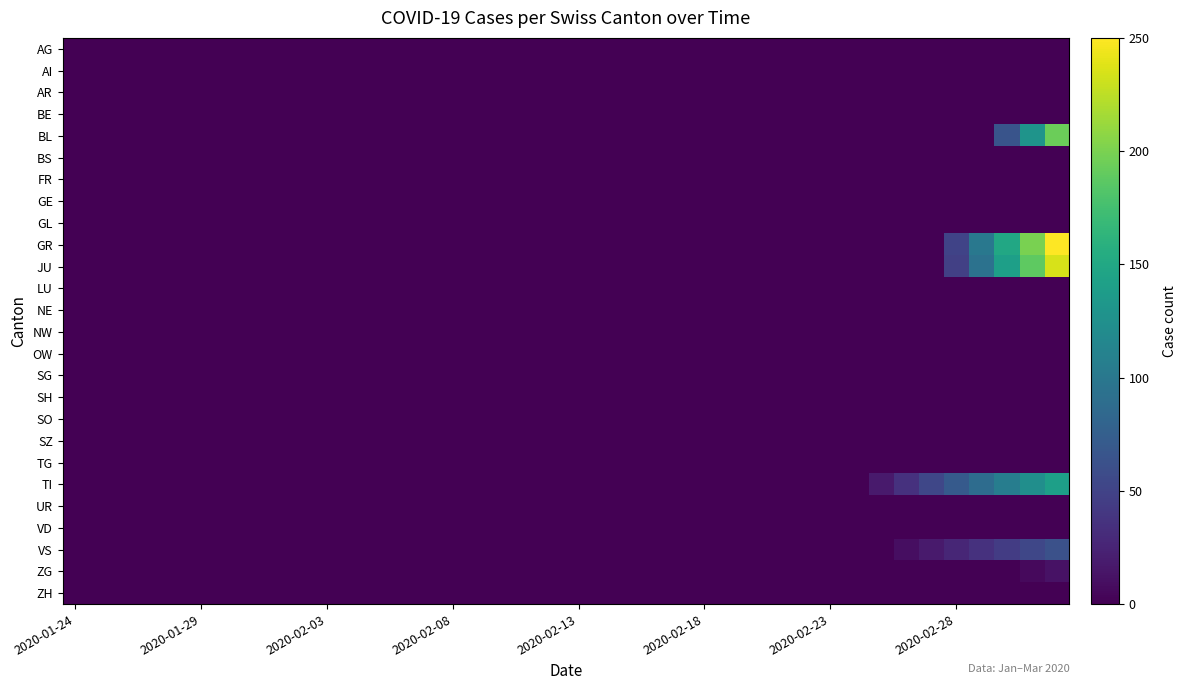

Rank the series by their maximum value, from lowest to highest.

AG, AI, AR, BE, BS, FR, GE, GL, LU, NE, NW, OW, SG, SH, SO, SZ, TG, UR, VD, ZH, ZG, VS, TI, BL, JU, GR